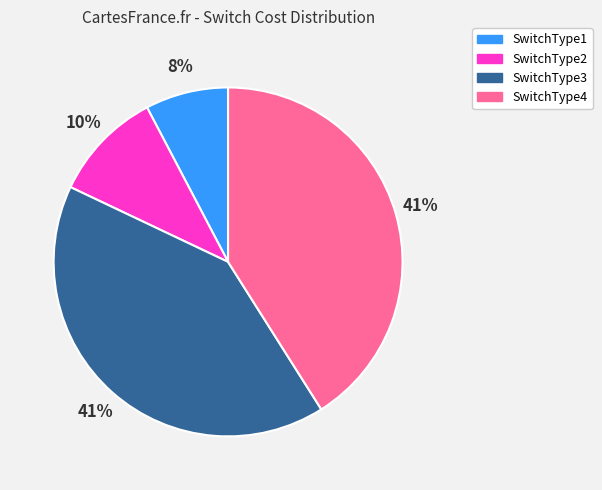

Is it true that SwitchType1 is 8% of the pie?

True